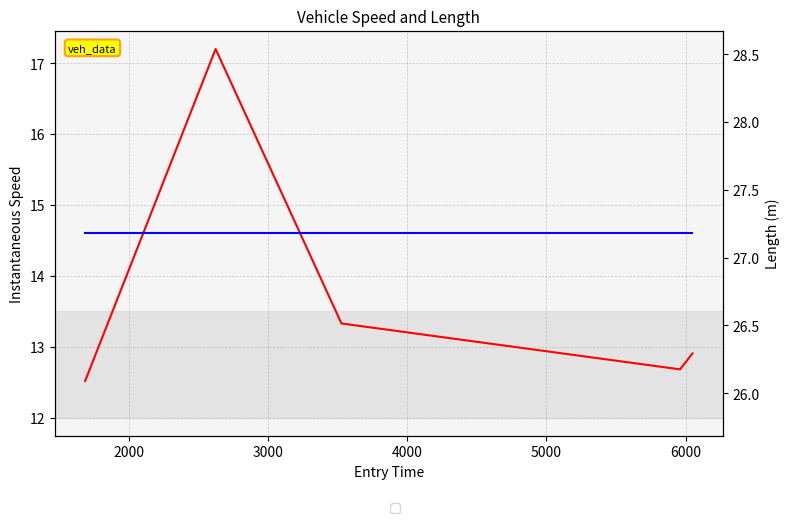

Does the chart display data point markers on the line(s)?

No